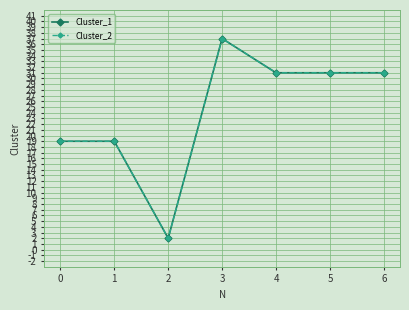

Reading left to right, what are all the values shown in this chart?

Cluster_1: 19	19	2	37	31	31	31
Cluster_2: 19	19	2	37	31	31	31